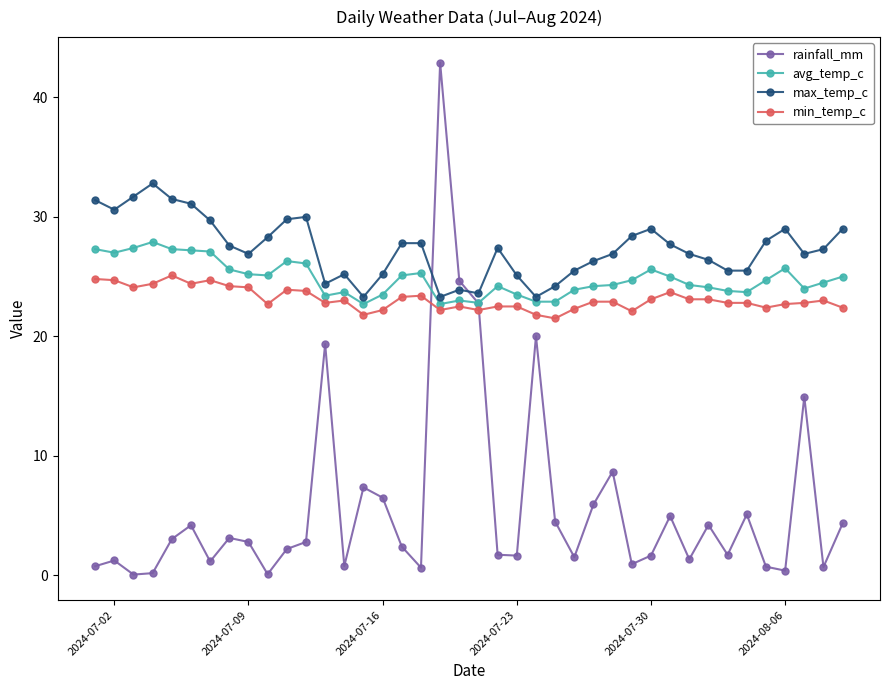

Which series has the widest spread of values?

rainfall_mm